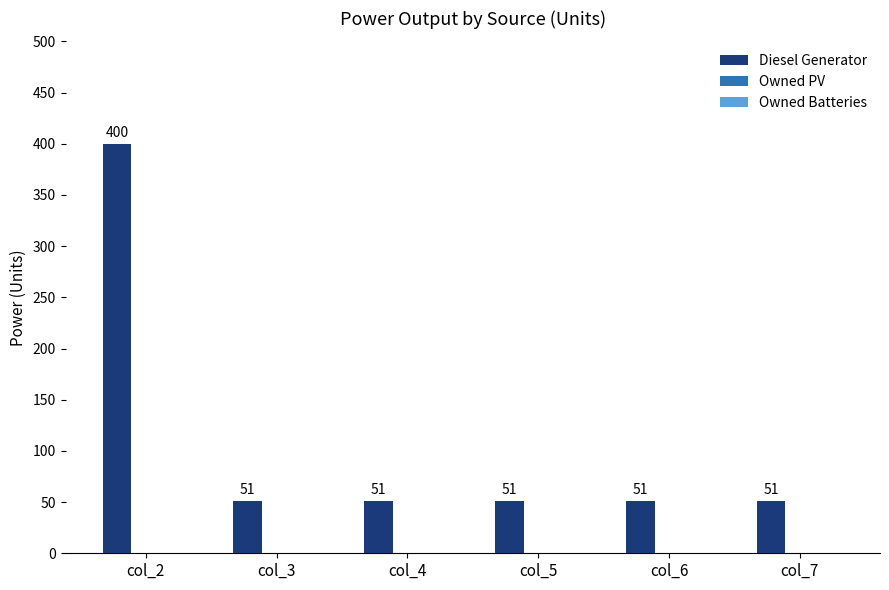

How many series are shown in this chart?

1